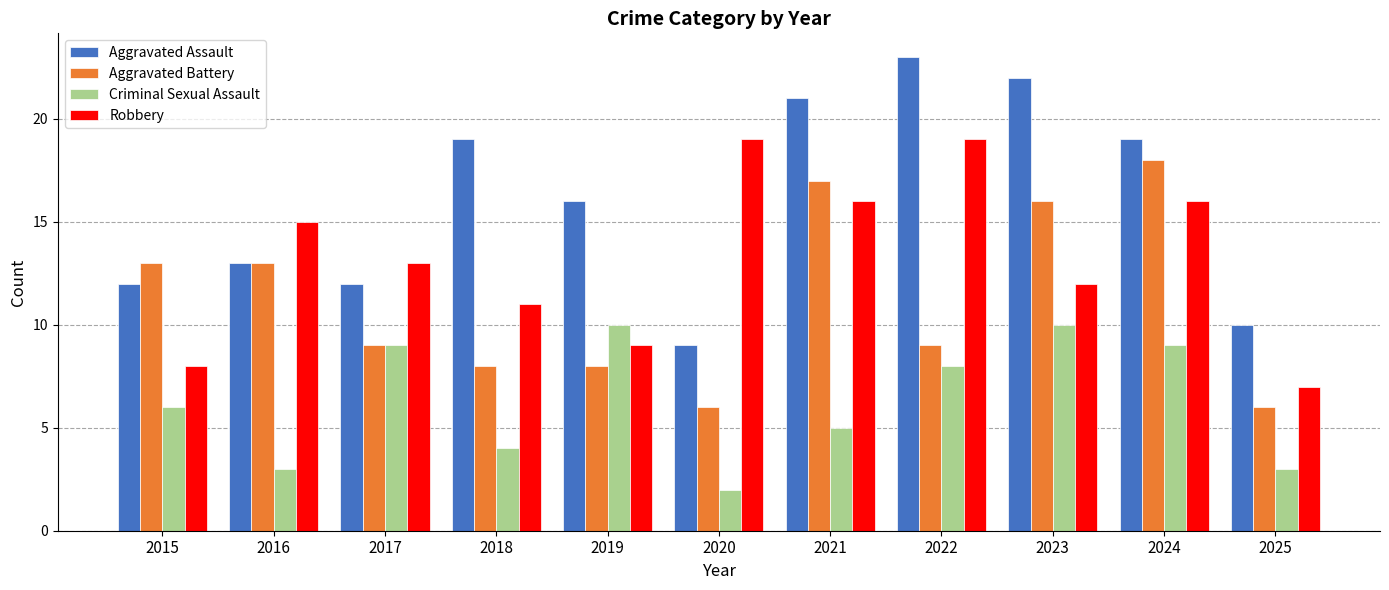

What value does the Robbery series have at 2022?

19